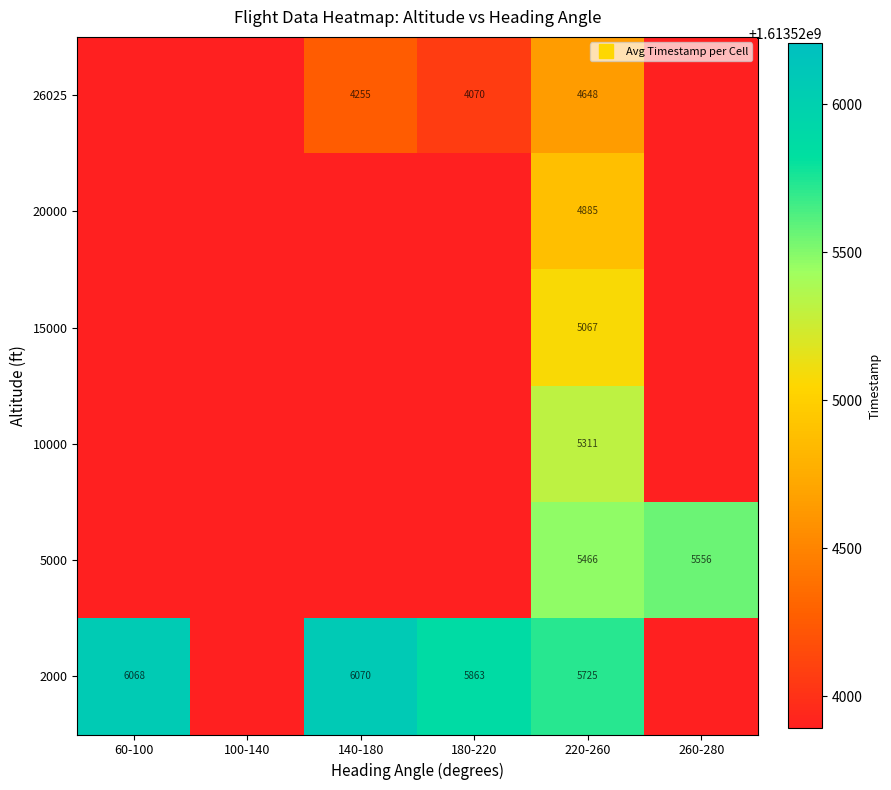

Is the value of 10000 at 260-280 greater than the value of 5000 at 180-220?

No